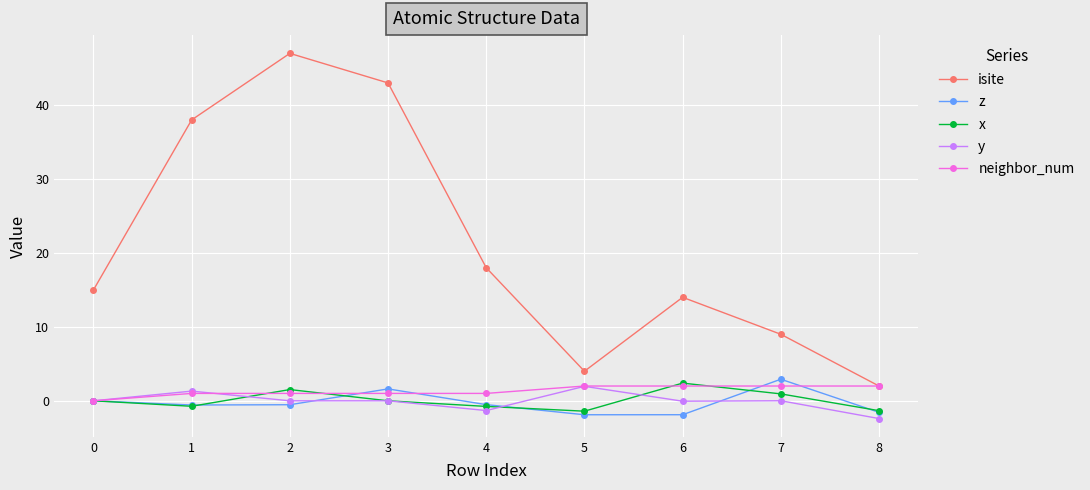

Which series has the widest spread of values?

isite